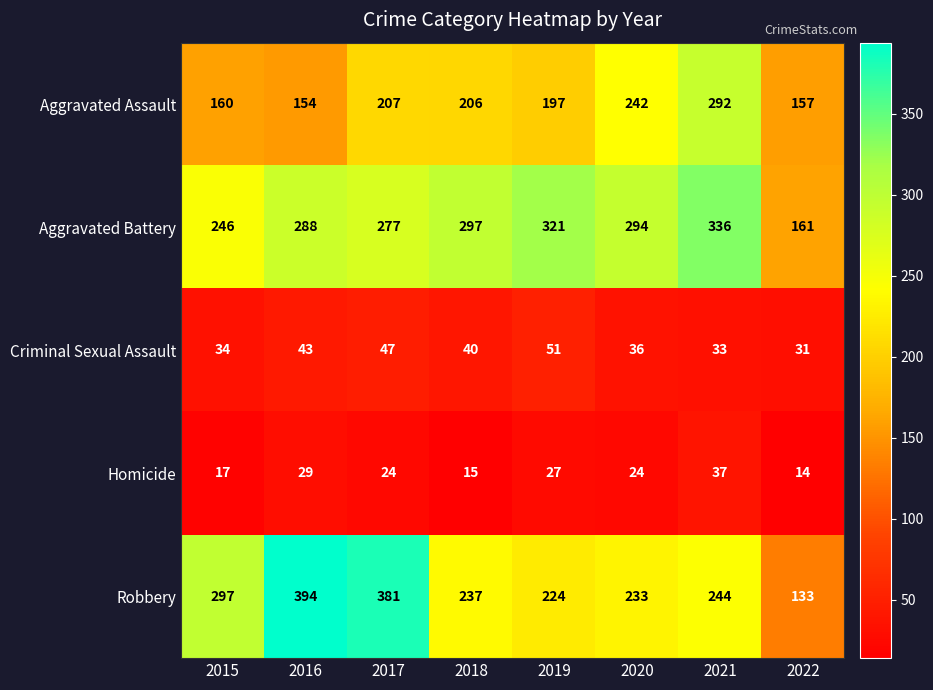

True or false: Robbery has a value of 528 at 2015.

False